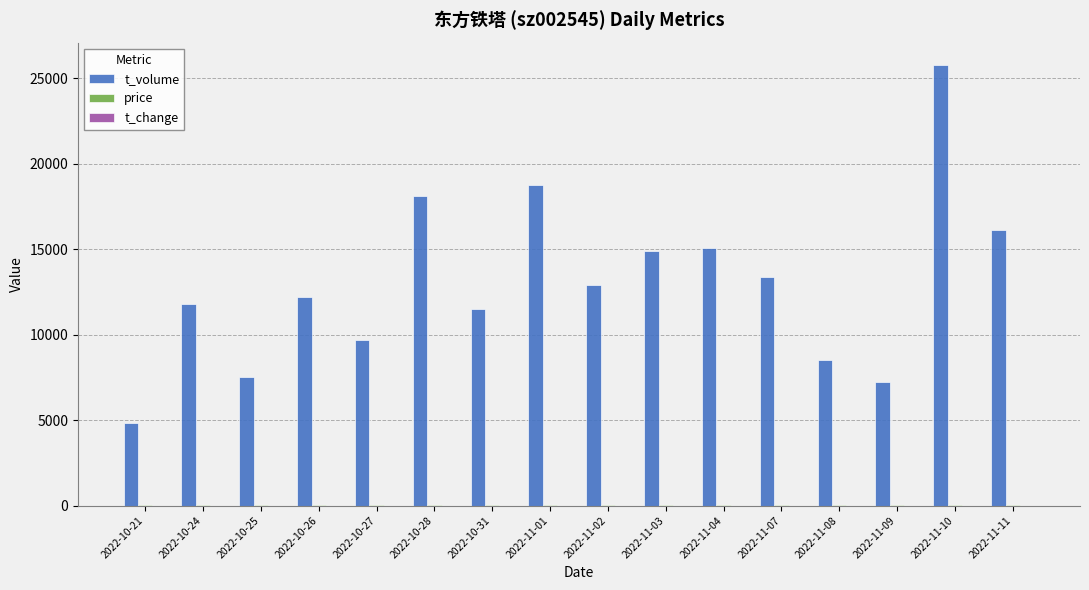

Are the bars horizontal?

No